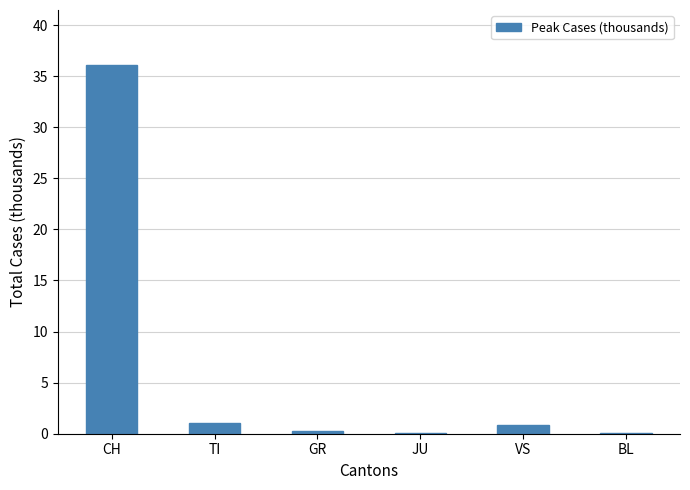

What is the sum of all values?

38.3